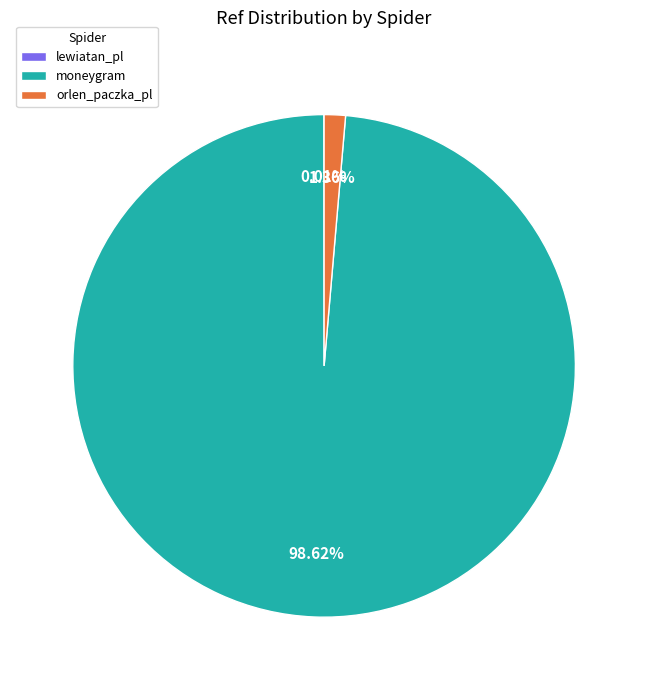

Which category has the biggest portion of the pie?

moneygram